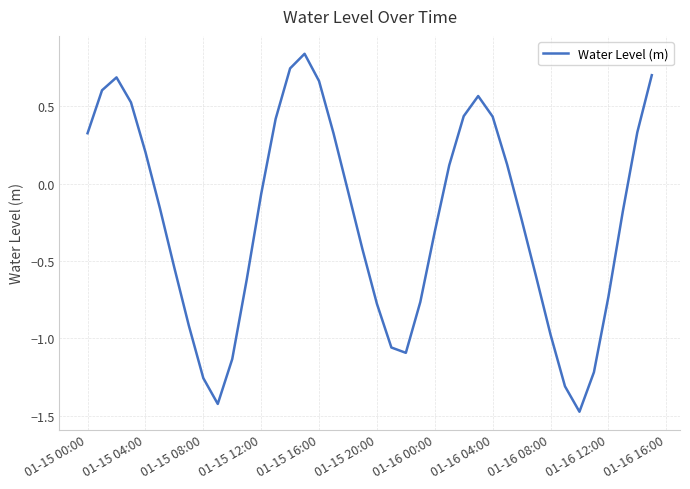

How many lines are shown in the chart?

1